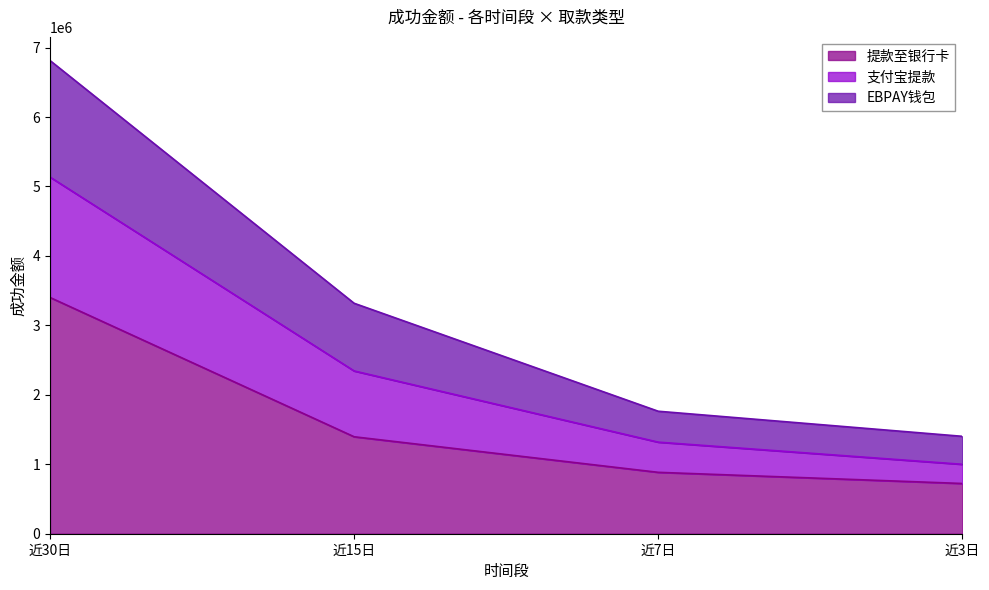

Does the chart display data point markers on the line(s)?

No